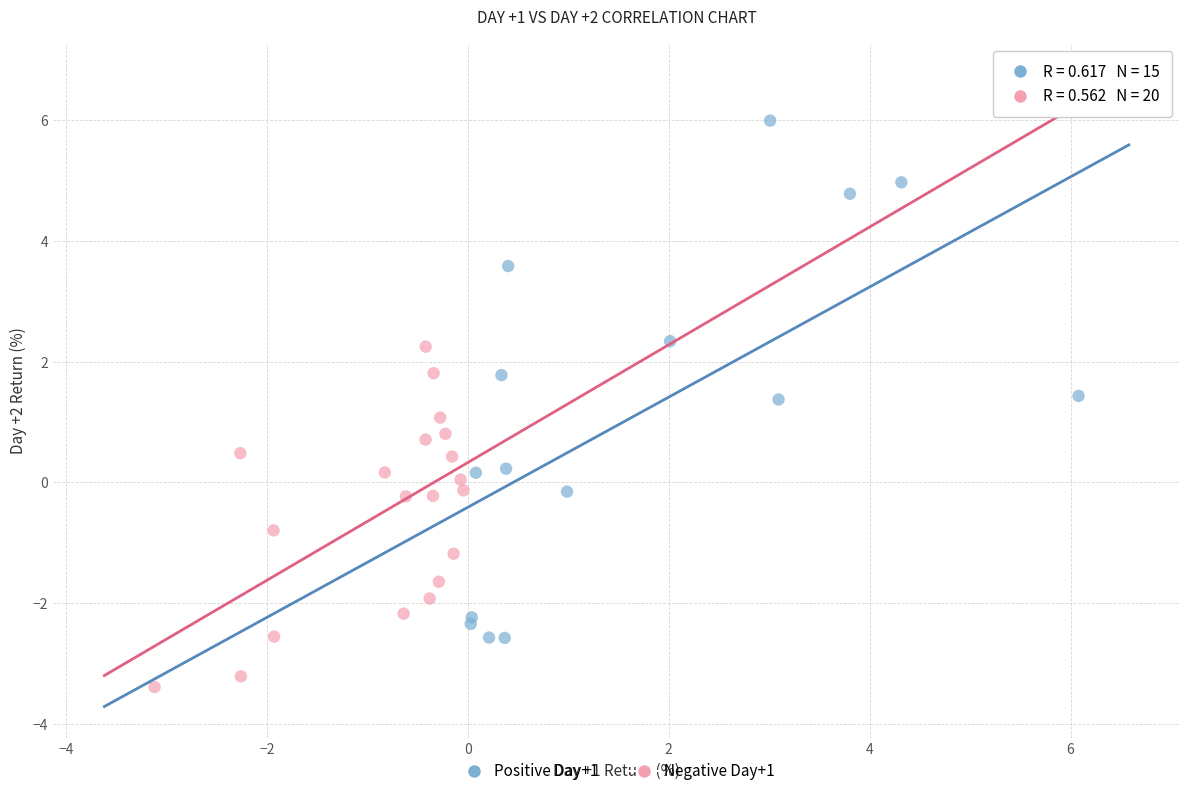

Which series contains the lowest Y value?

Negative Day+1